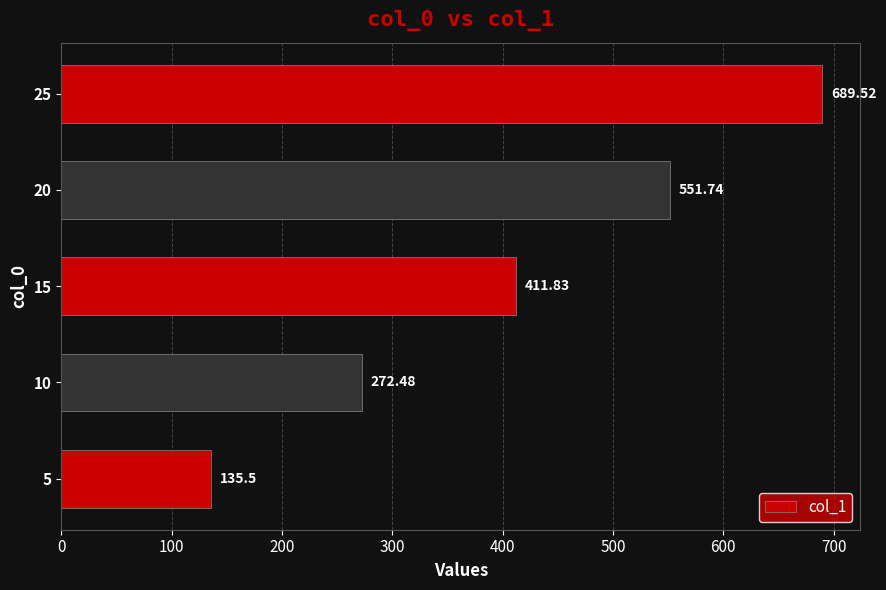

Approximately how many times larger is the value at 25 compared to 5?

5.1